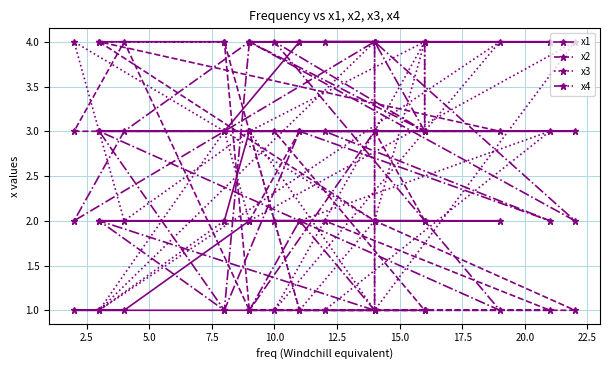

How many lines are shown in the chart?

4